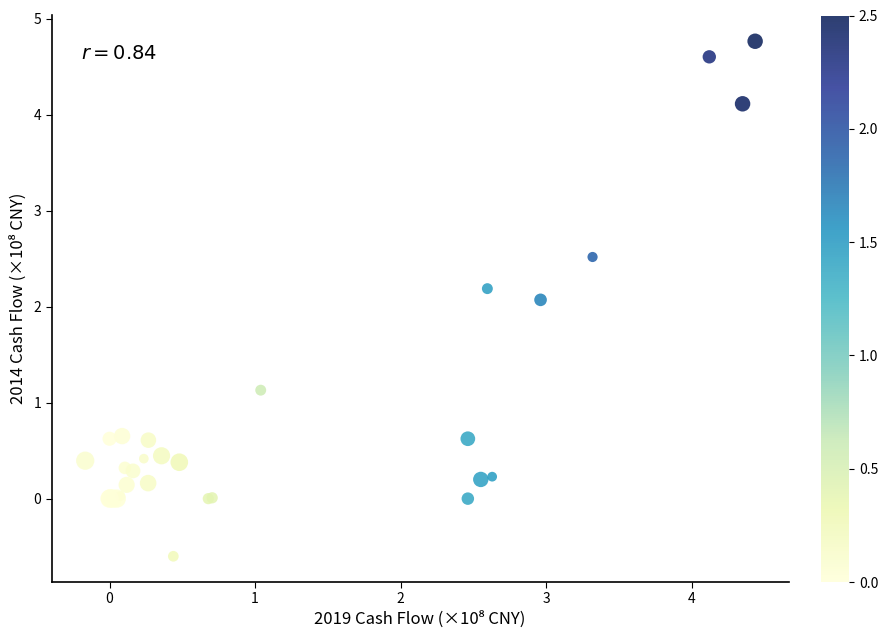

What Y value in the scatter plot is closest to 2?

2.1